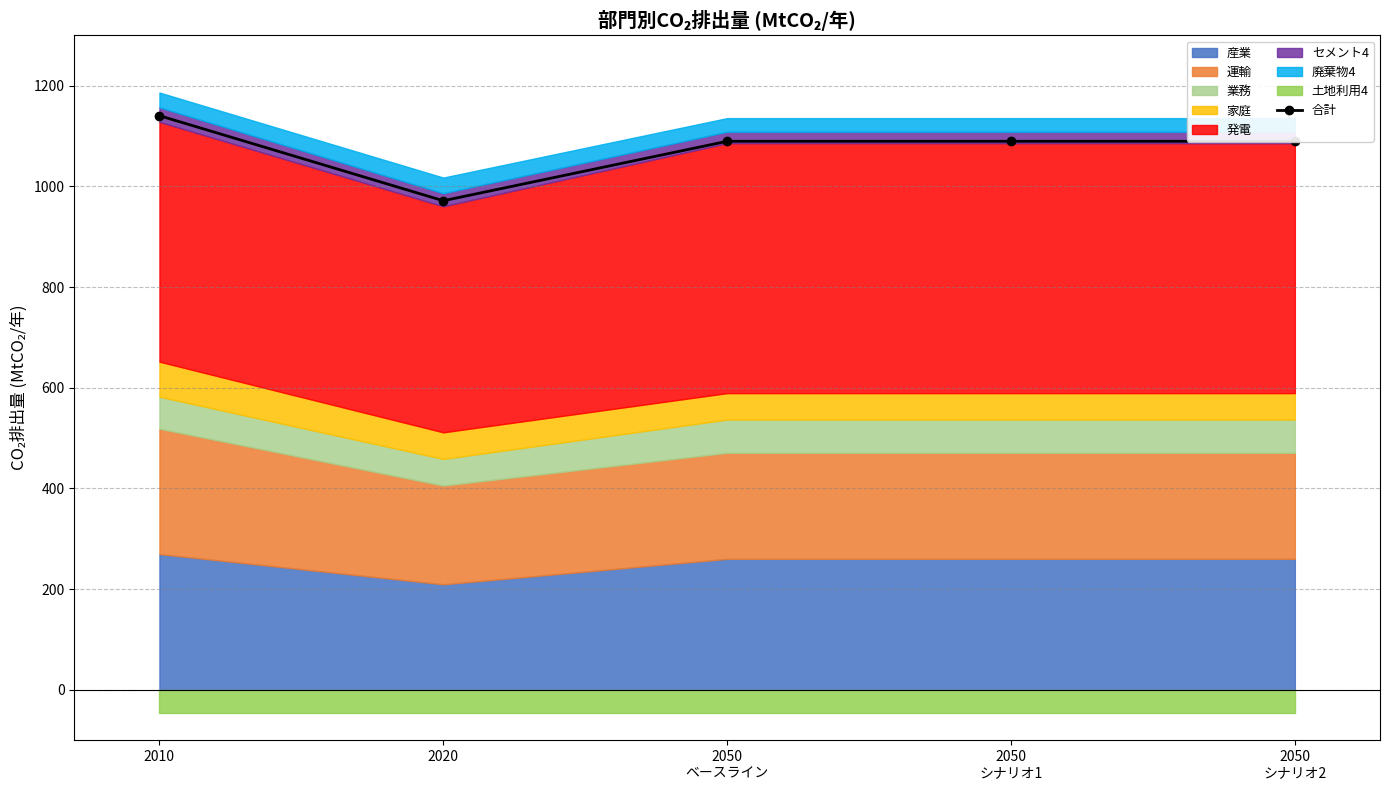

At which category does the chart reach its peak across all series?

2010